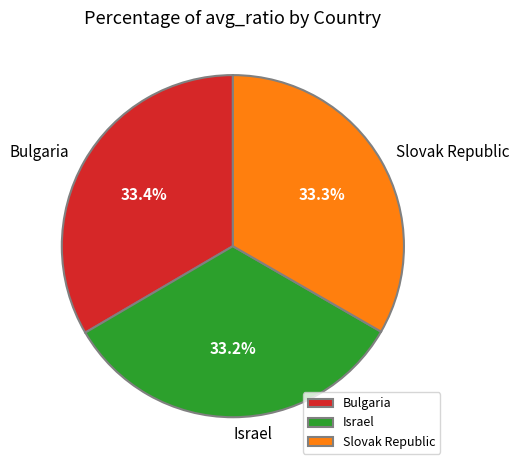

What is the ratio of the value at Slovak Republic to the value at Israel?

1.0